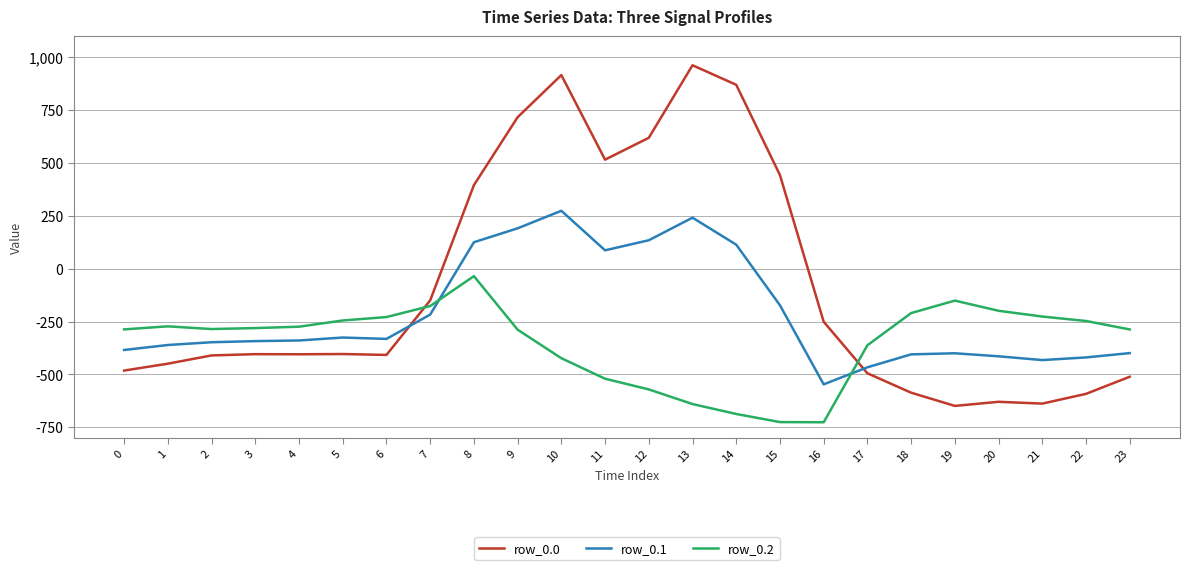

The value of row_0.2 at 17 is -547.0. True or false?

False